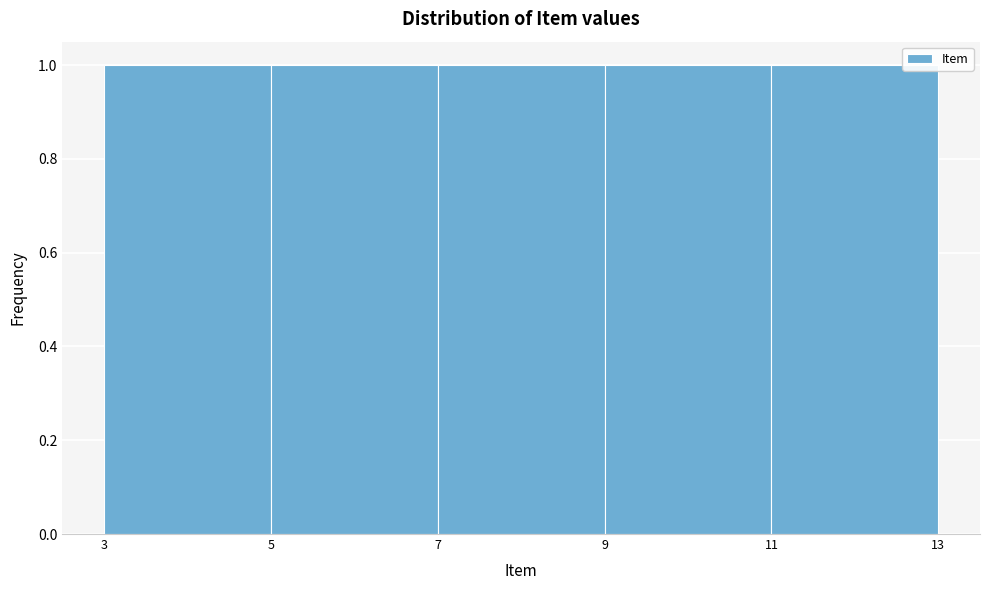

Reading left to right, list every bar in this chart as the range it spans on the x-axis followed by its height. The values are not printed on the chart, so give them approximately, as read against the axis.

3 to 5: 1
5 to 7: 1
7 to 9: 1
9 to 11: 1
11 to 13: 1